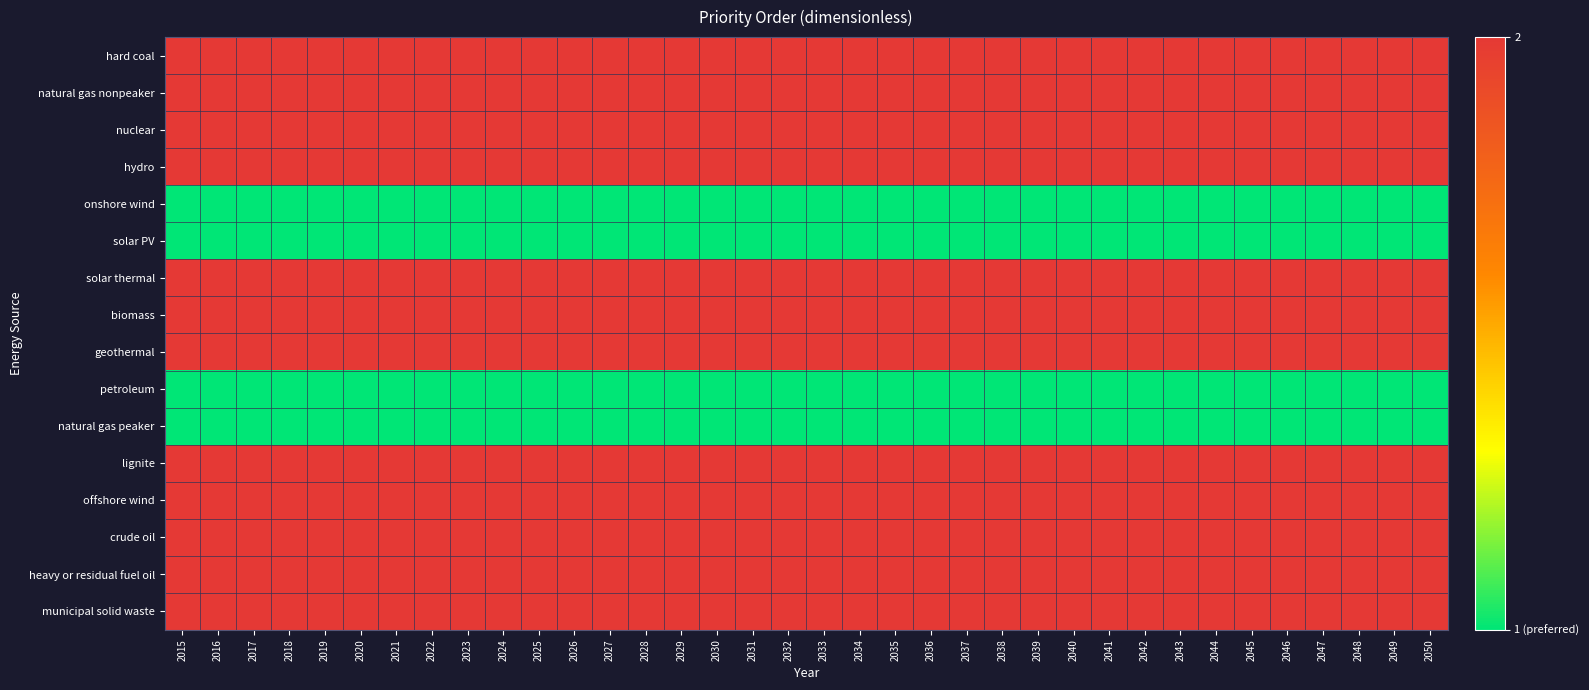

Rank the series by their maximum value, from highest to lowest.

hard coal, natural gas nonpeaker, nuclear, hydro, solar thermal, biomass, geothermal, lignite, offshore wind, crude oil, heavy or residual fuel oil, municipal solid waste, onshore wind, solar PV, petroleum, natural gas peaker